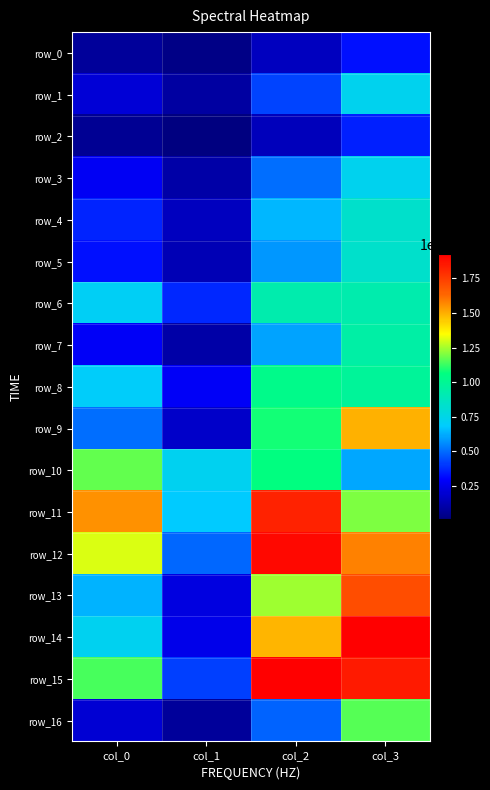

Count the number of categories in the chart.

4